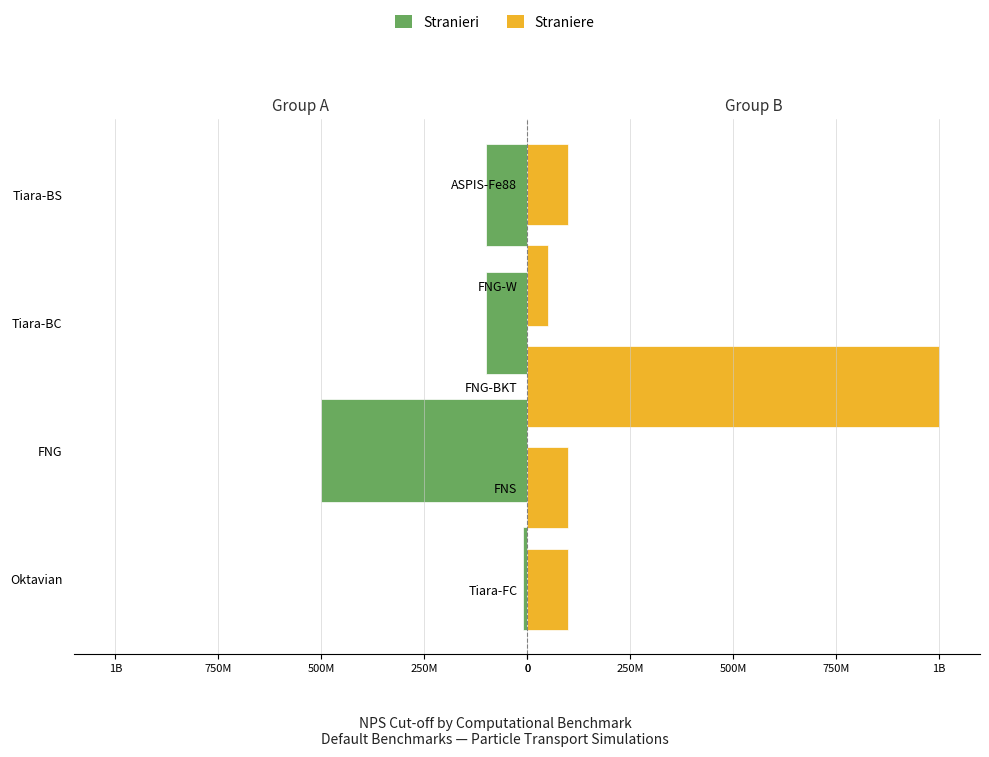

What is the sum of all values?

2060000000